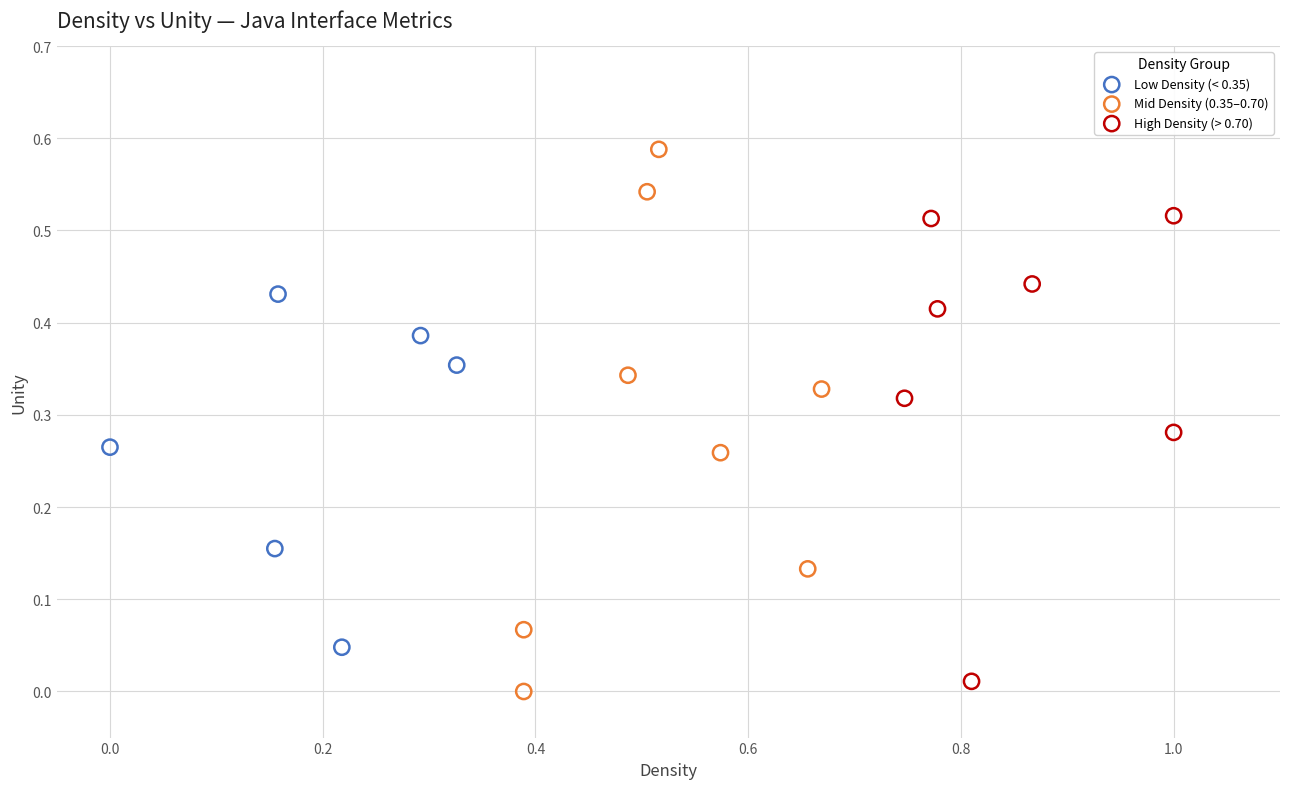

Which series has the widest spread of Y values?

Mid Density (0.35–0.70)